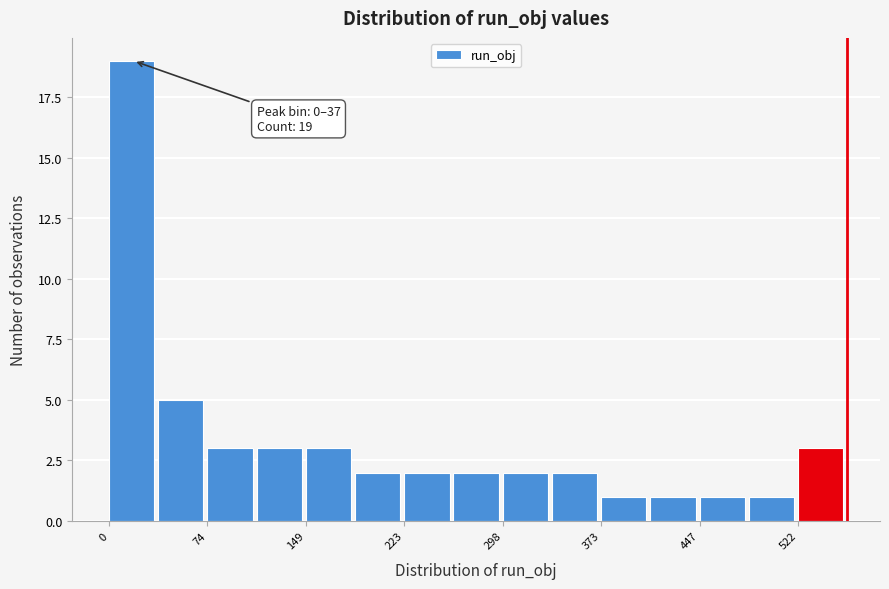

Read against the x-axis, roughly where is the centre of the tallest bar?

20